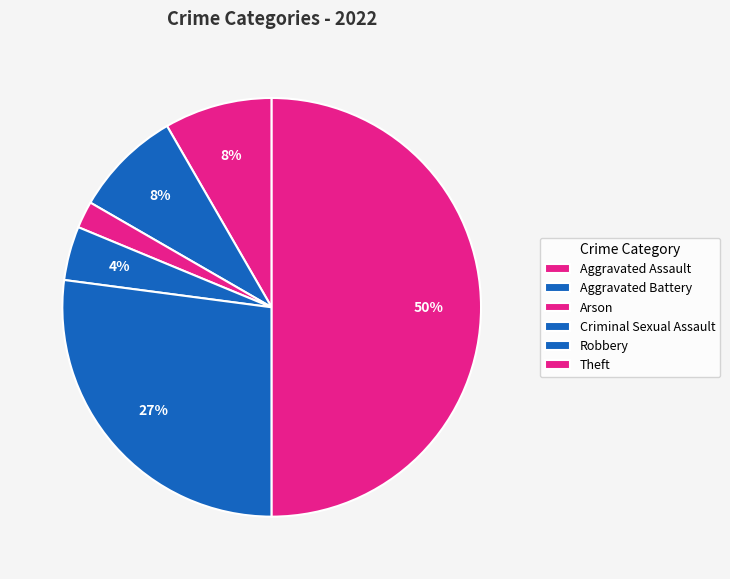

Approximately how many times larger is the value at Theft compared to Aggravated Battery?

3.2